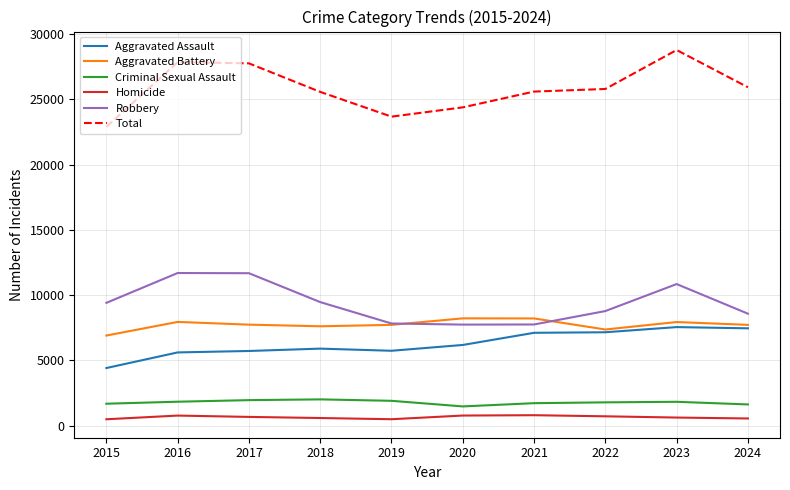

List the series in order of their peak value, lowest first.

Homicide, Criminal Sexual Assault, Aggravated Assault, Aggravated Battery, Robbery, Total